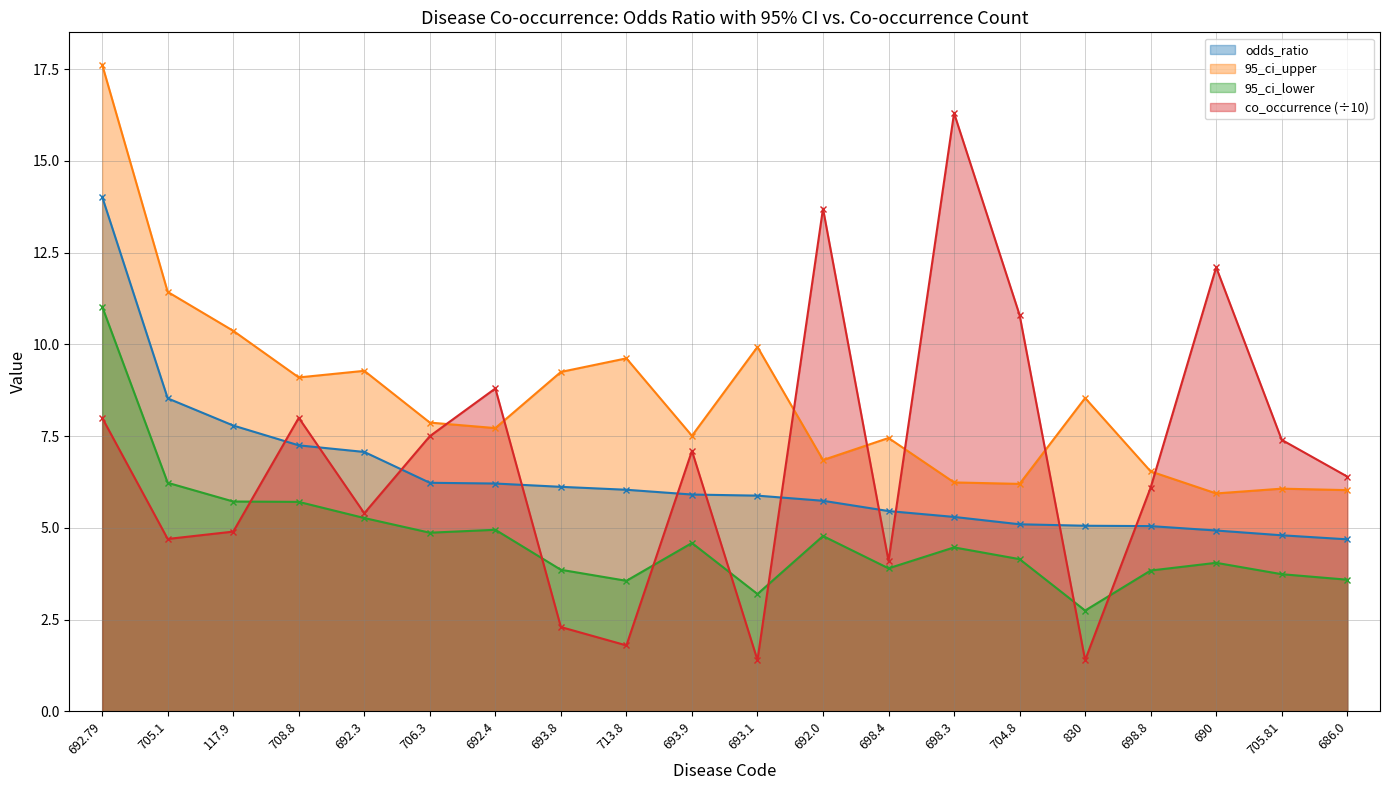

How many interior local valleys does the 95_ci_upper series have?

6